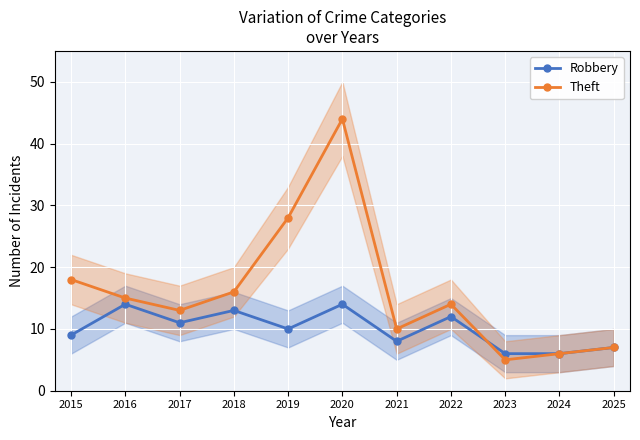

What is the approximate value of Robbery at 2016?

14